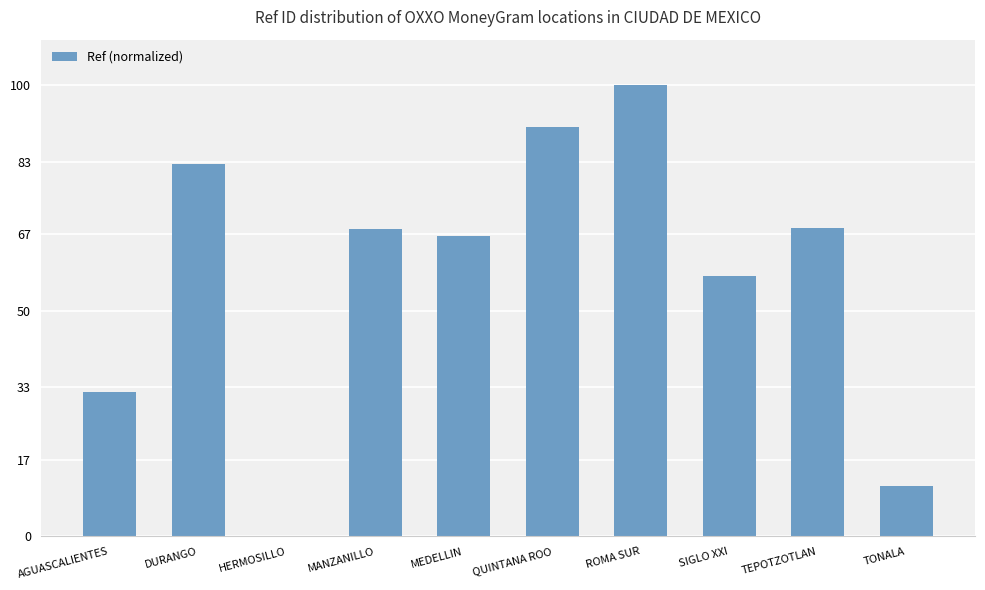

What is the ratio of the value at MANZANILLO to the value at AGUASCALIENTES?

2.1